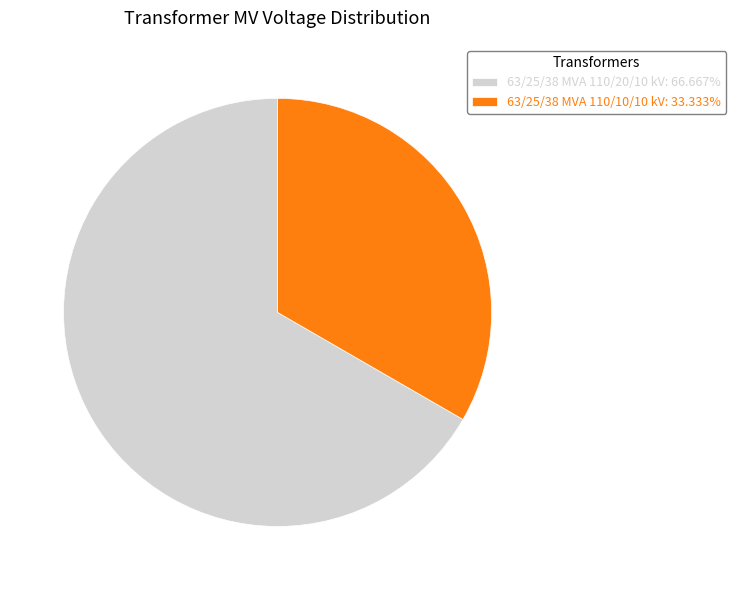

Does any single category account for the majority?

Yes